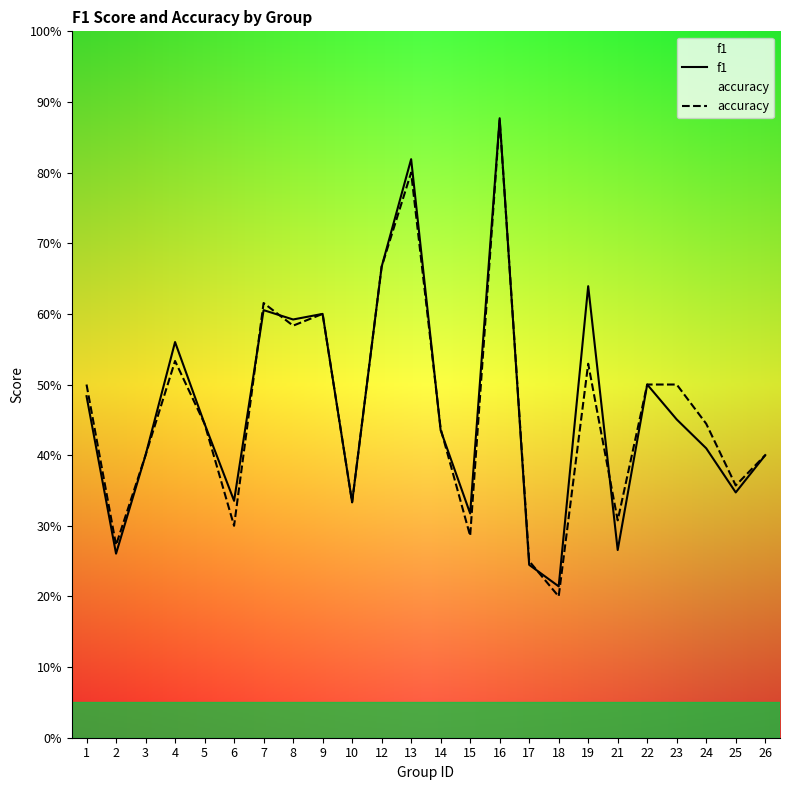

At which label is f1 closest to 0?

18